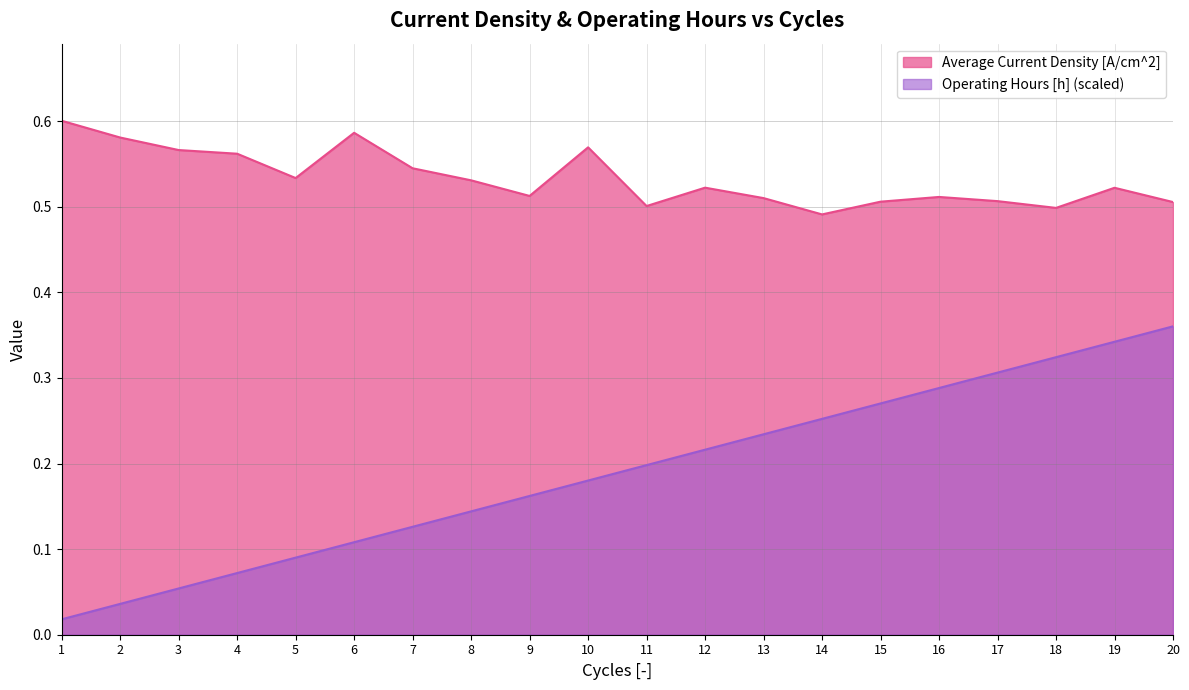

Where is the first local minimum?

5